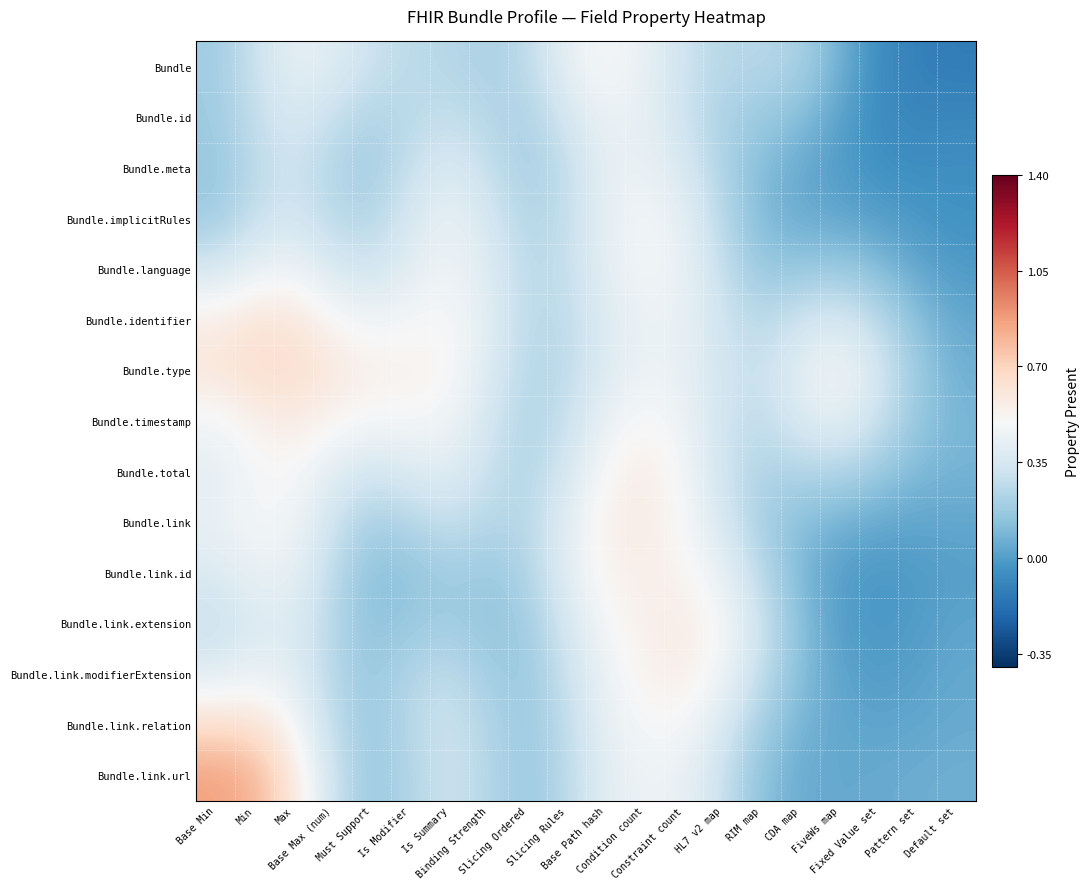

At which category is the sum across all series the highest?

Condition count